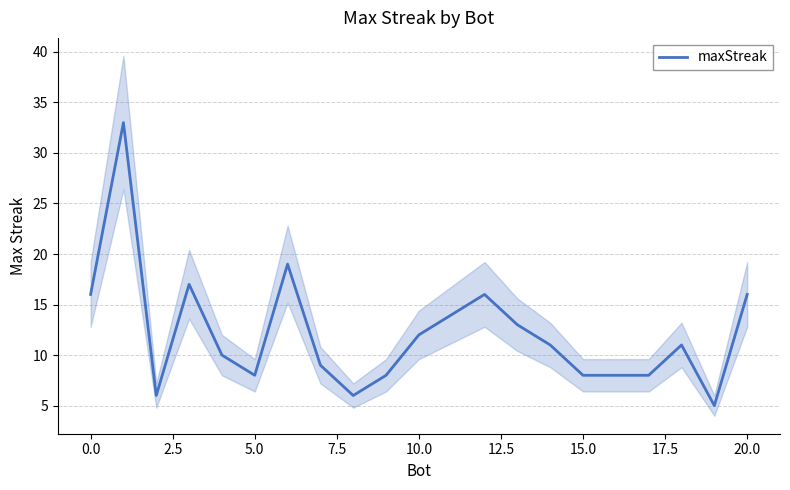

What is the greatest value displayed?

33